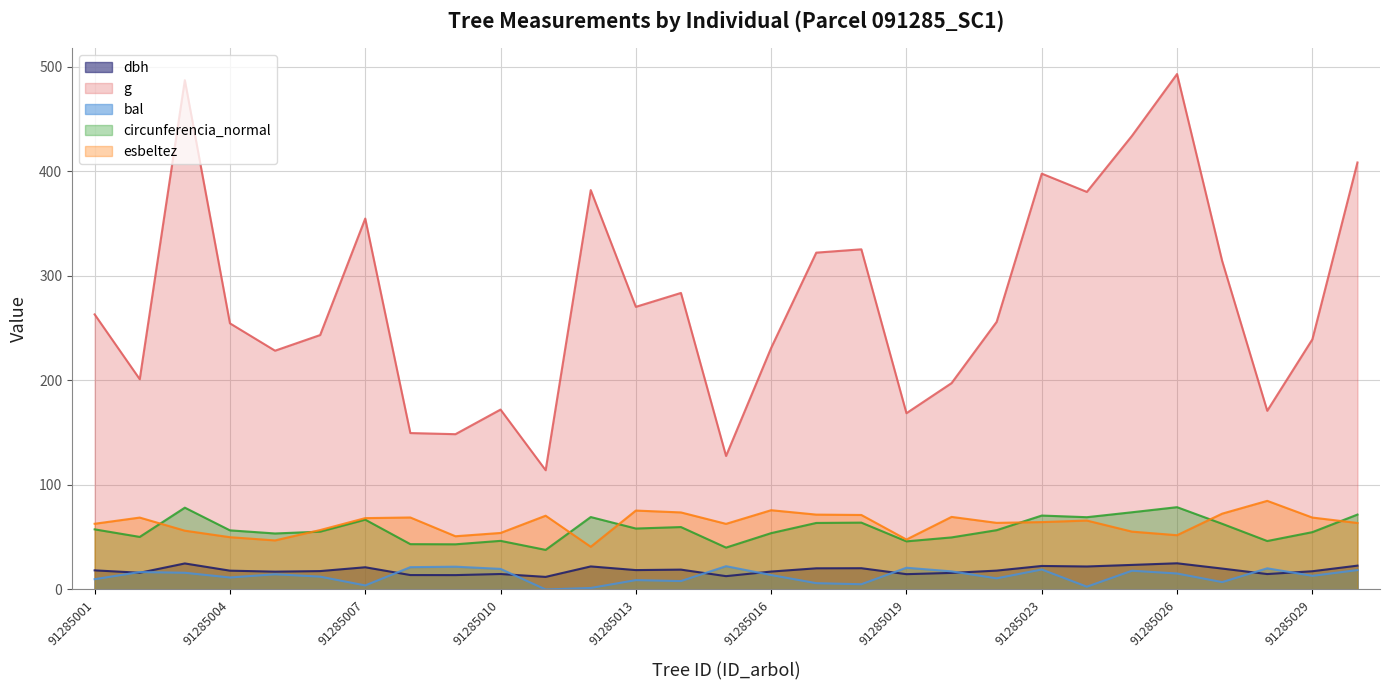

True or false: g and dbh intersect in this chart.

False